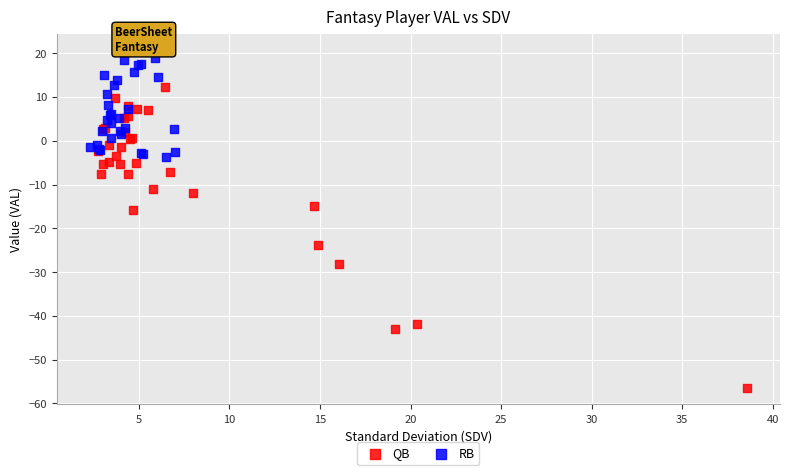

What are all the series names shown in the legend?

QB, RB